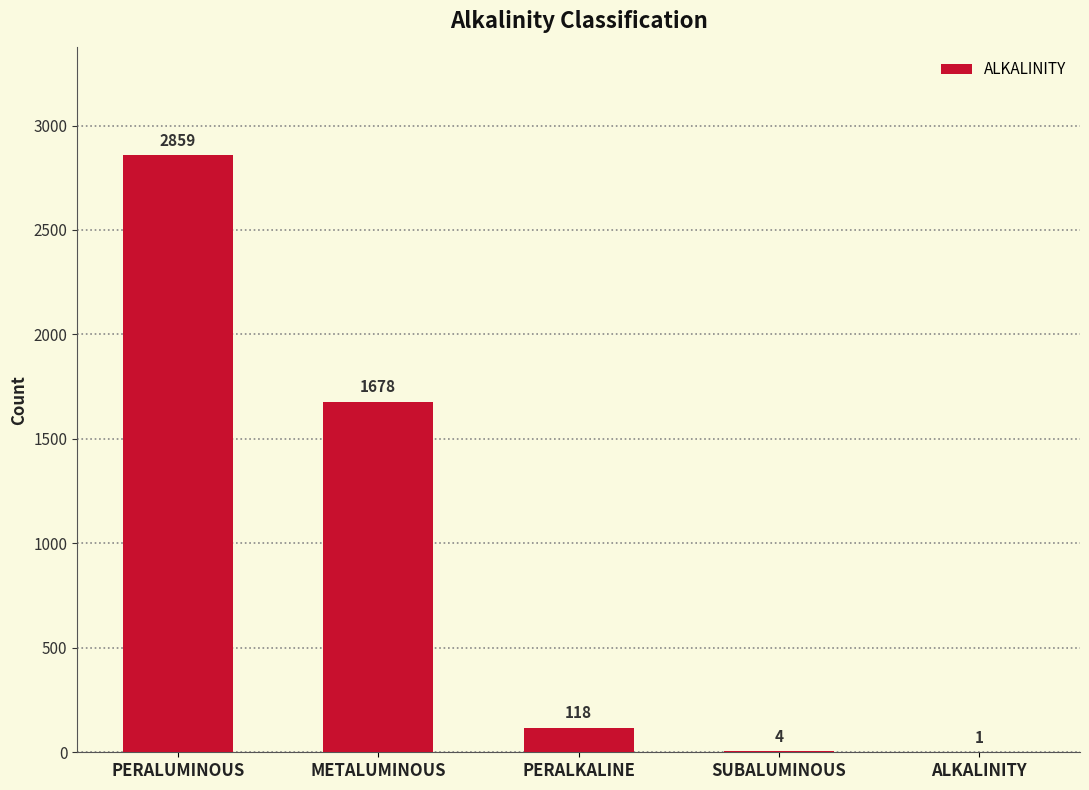

True or false: the data shows 1 at ALKALINITY.

True